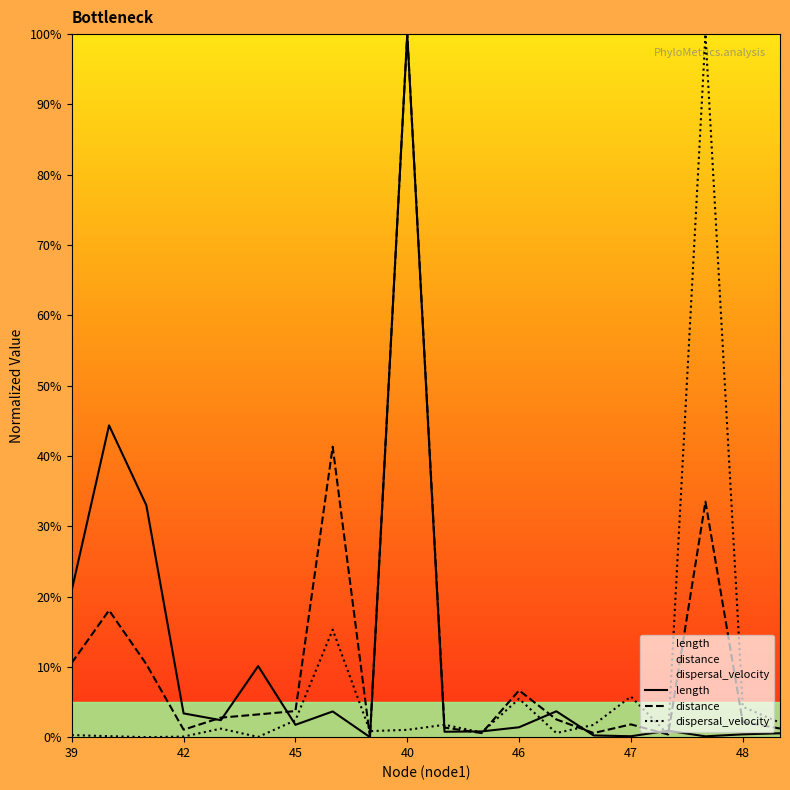

What is the spread (max minus min) of values at 8?

0.9